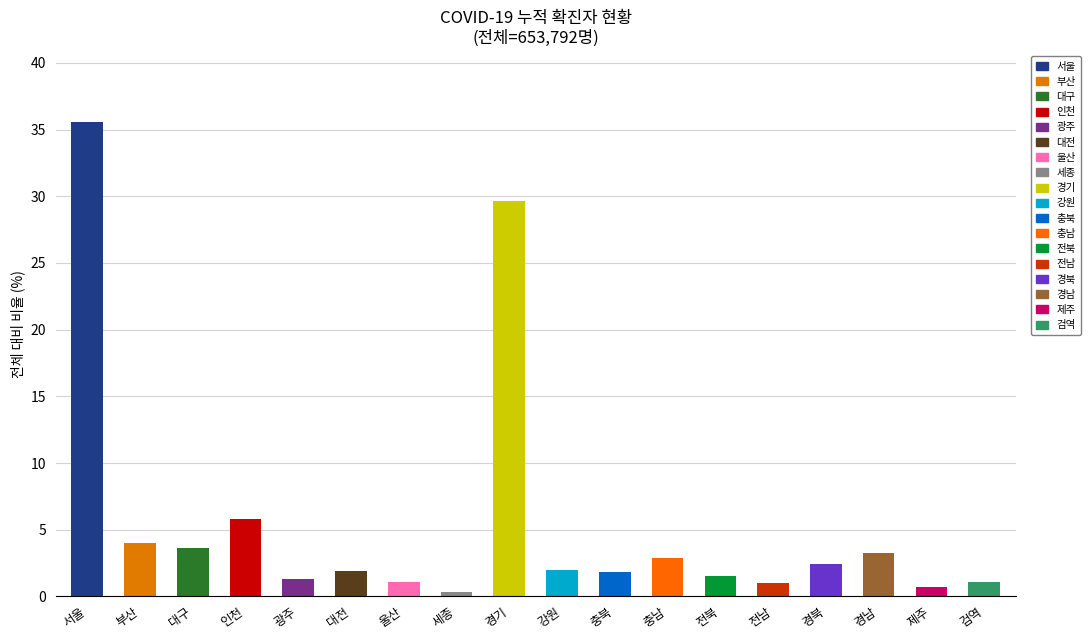

The chart shows a value of 29.7 at 경기. True or false?

True